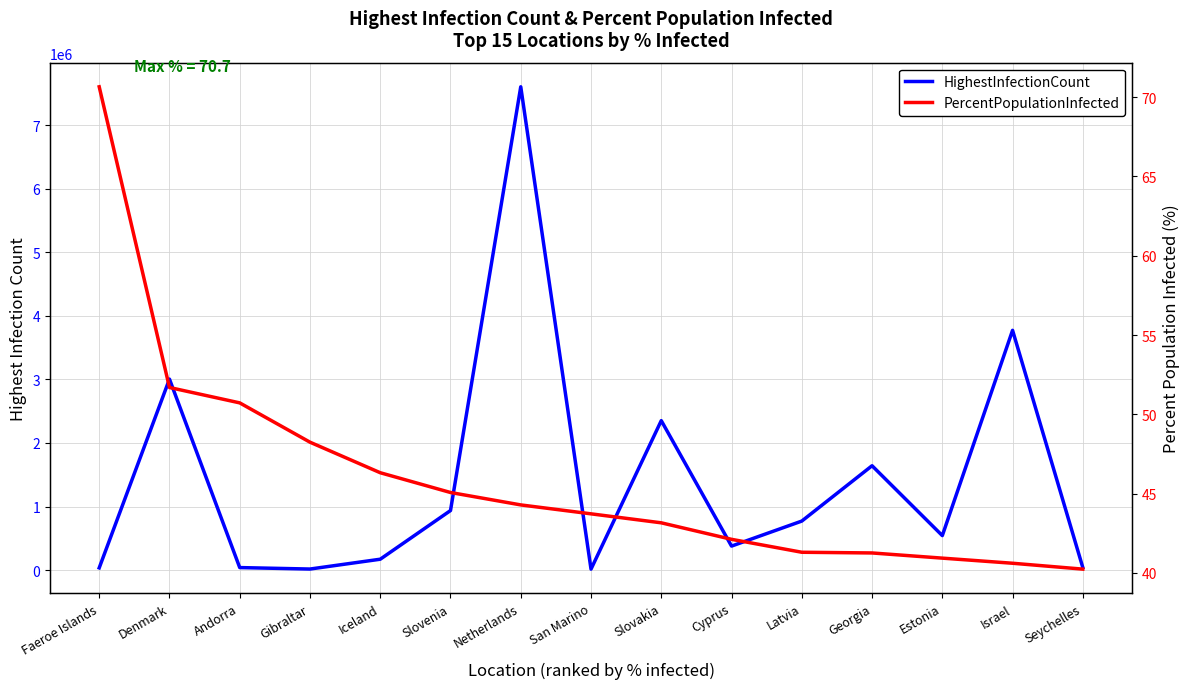

Is the value of HighestInfectionCount at Israel greater than the value of PercentPopulationInfected at Gibraltar?

Yes